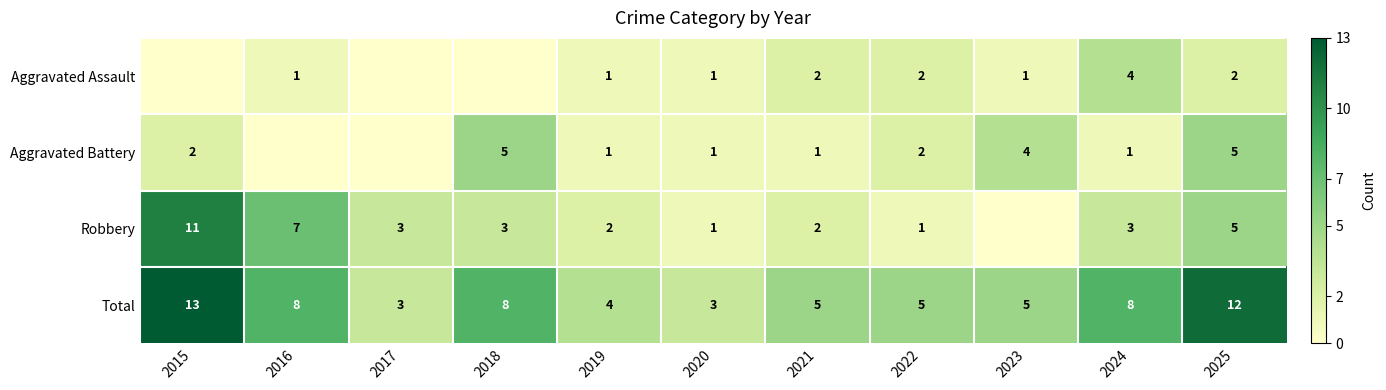

Count the Total values in the range 4 to 8.

7